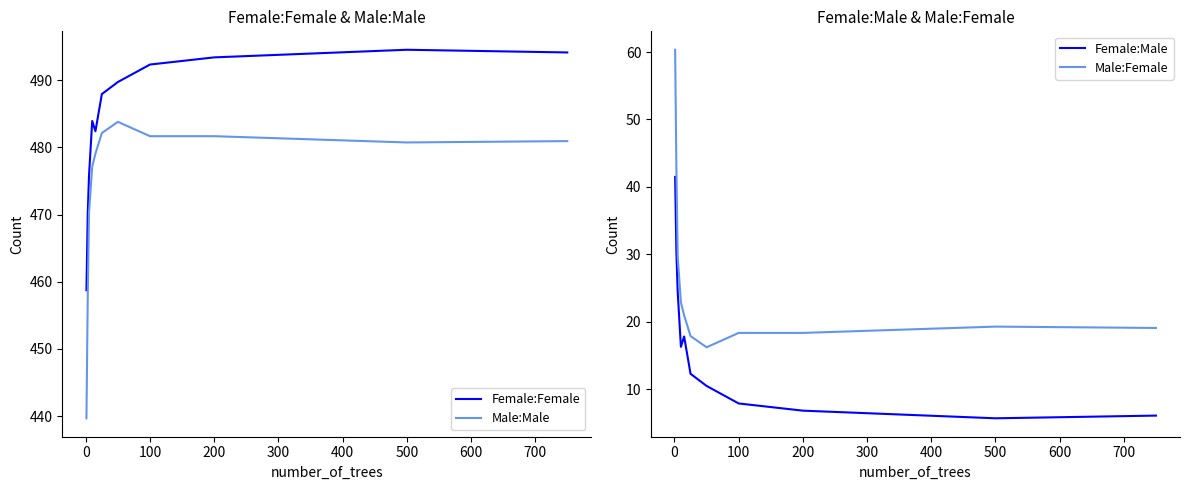

How many data points in Female:Male are less than 12?

5